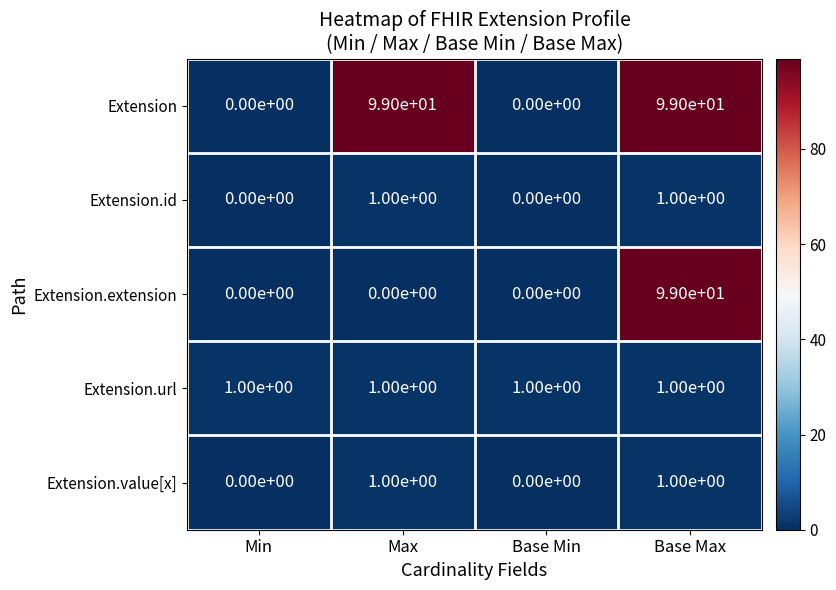

Which series has the widest spread of values?

row_0